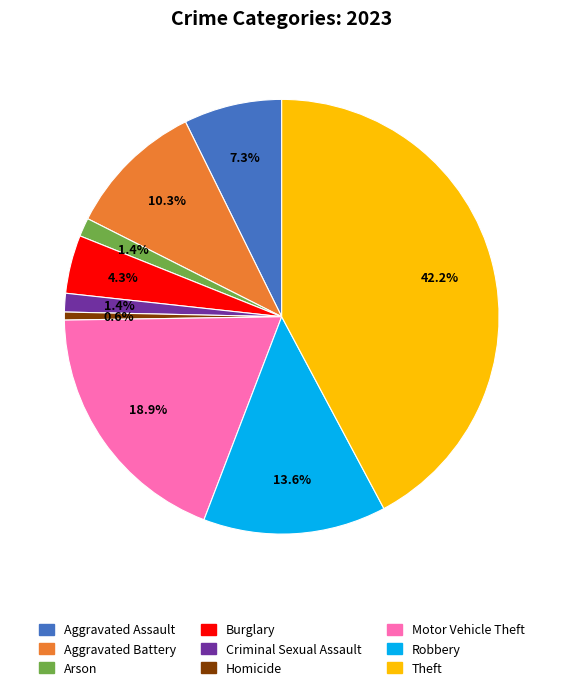

To the nearest percent, what is the difference between the Aggravated Assault and Arson slice percentages?

6%